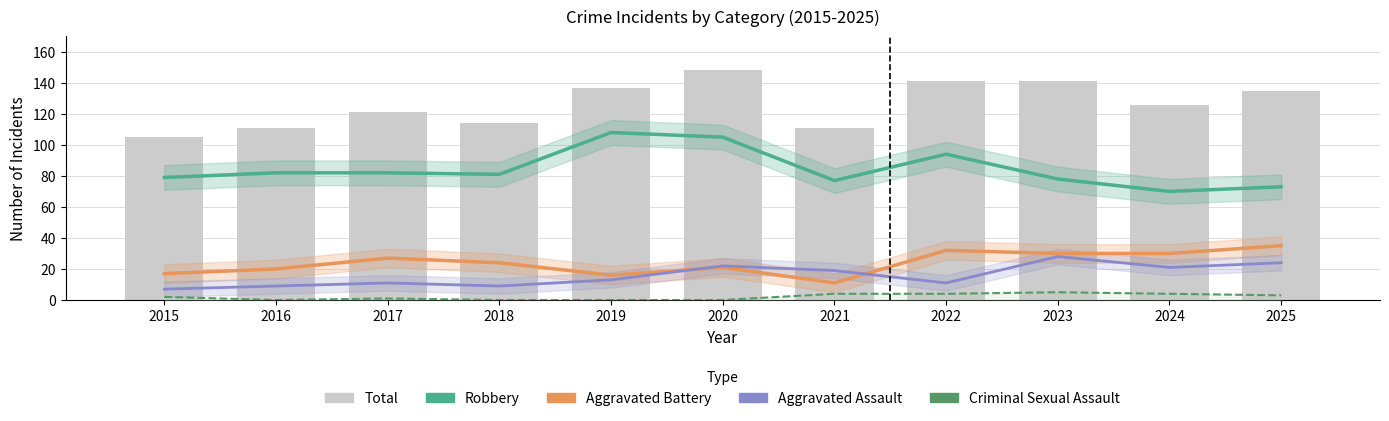

Reading right to left, what are all the values shown in this chart?

Robbery: 73	70	78	94	77	105	108	81	82	82	79
Aggravated Battery: 35	30	30	32	11	21	16	24	27	20	17
Aggravated Assault: 24	21	28	11	19	22	13	9	11	9	7
Criminal Sexual Assault: 3	4	5	4	4	0	0	0	1	0	2
Total: 135	126	141	141	111	148	137	114	121	111	105